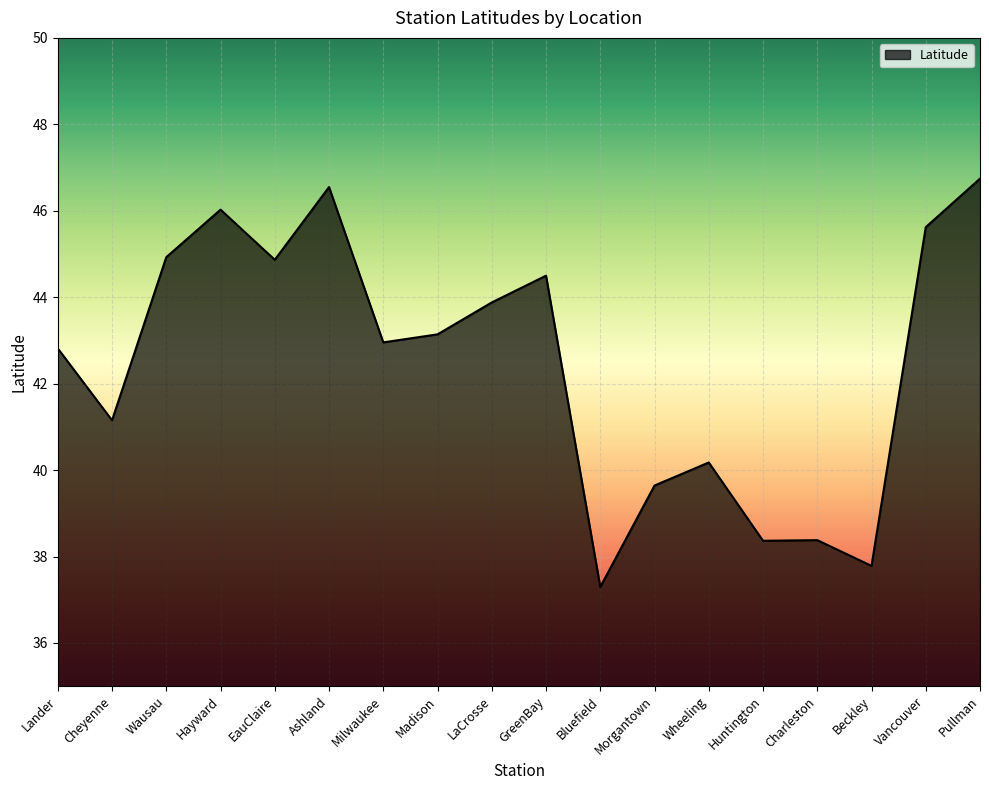

What is the change in value from Madison to GreenBay?

+1.4